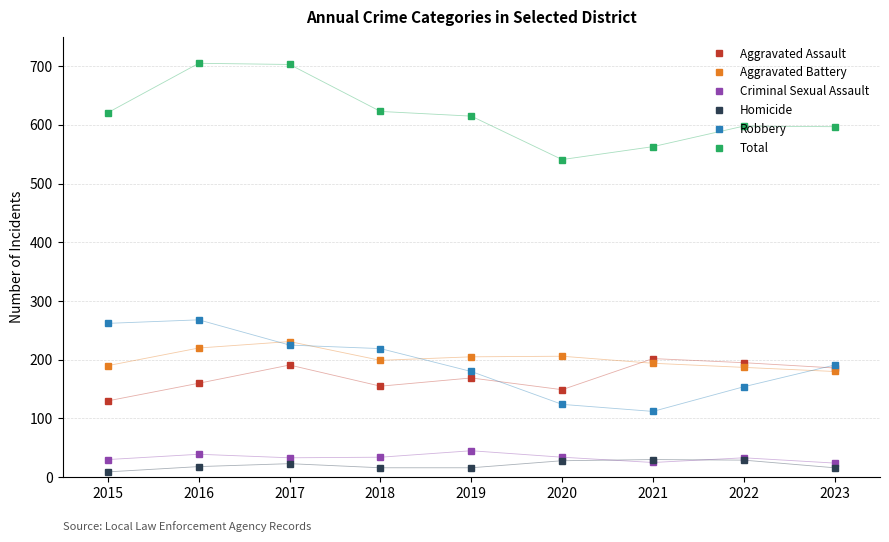

True or false: Total and Aggravated Assault intersect in this chart.

False